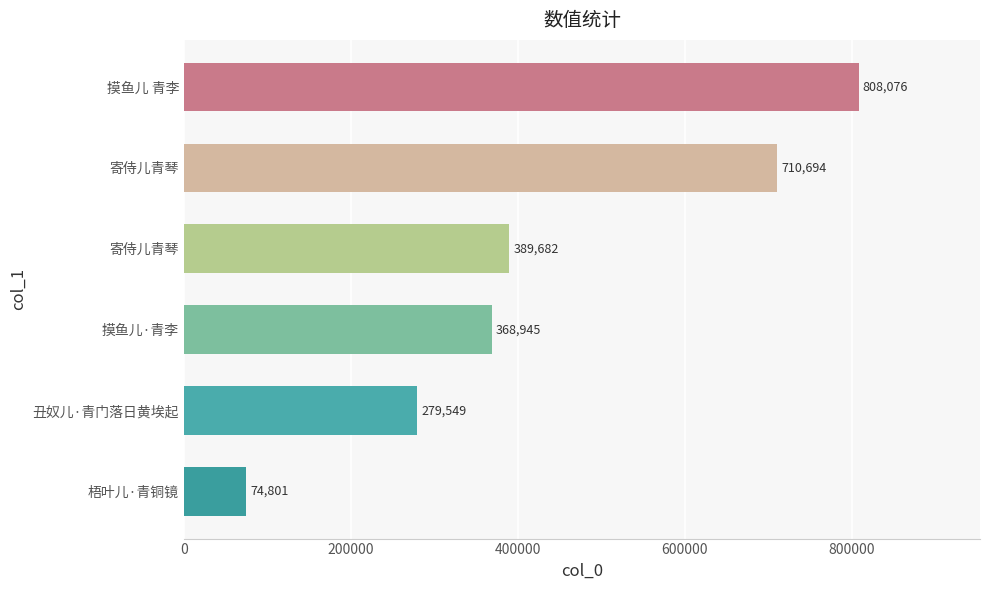

Count the number of categories in the chart.

6